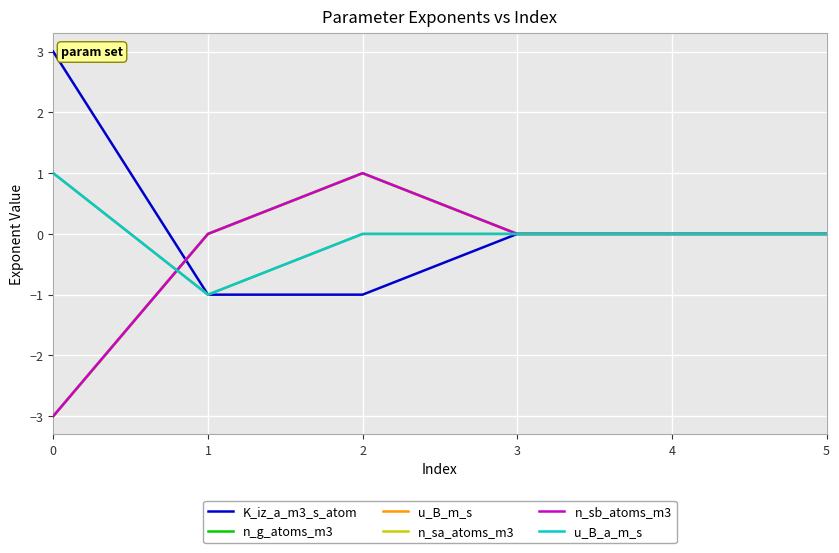

Is this an area chart (filled region under the line)?

No